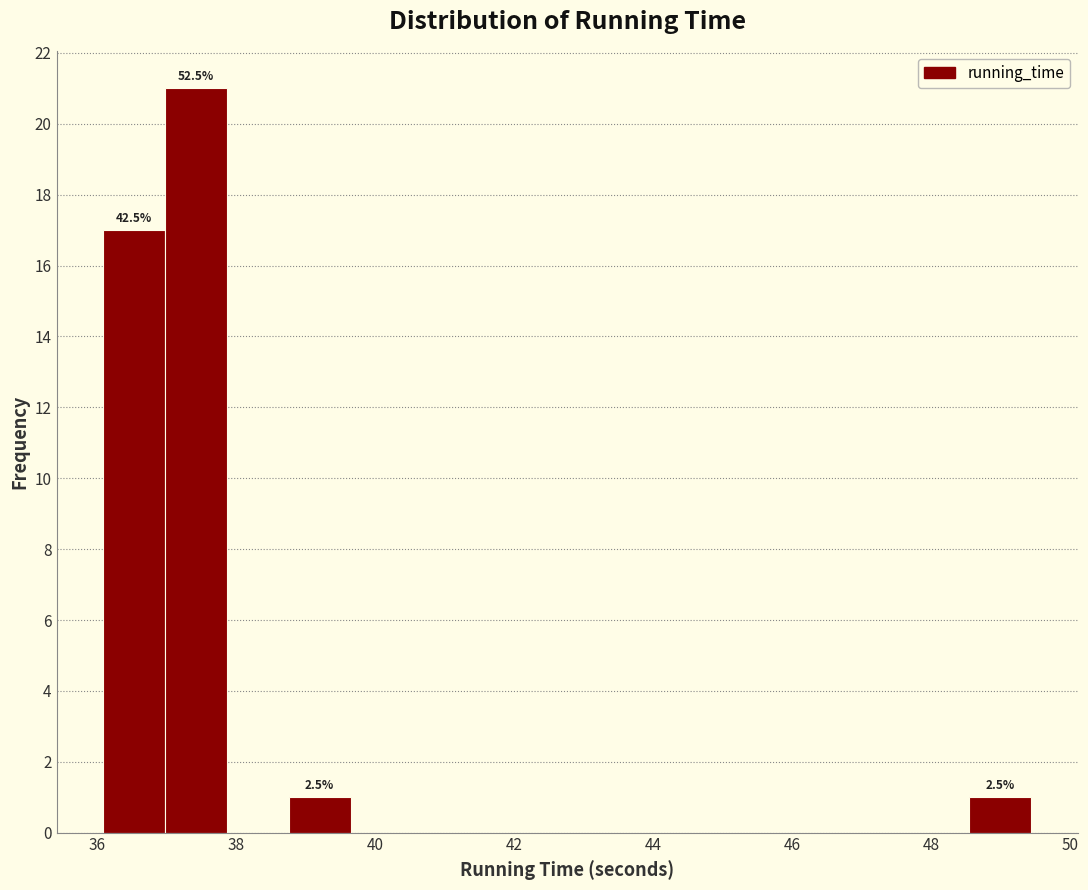

Which range on the x-axis has the tallest bar?

37.0 to 37.8